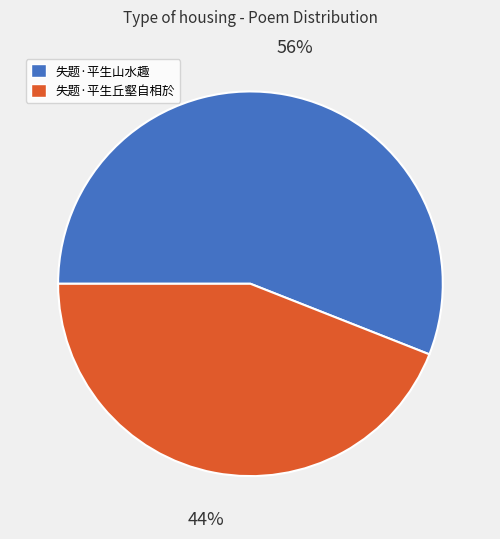

To the nearest percent, what percentage of the pie is 失题·平生山水趣?

56%